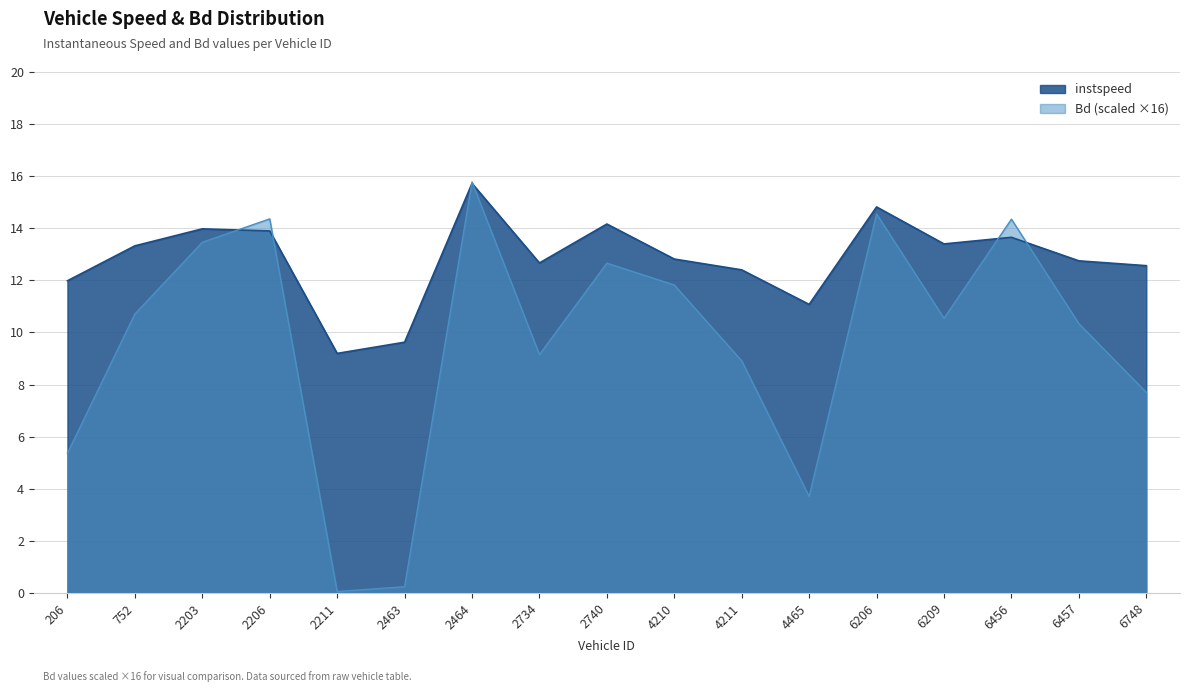

At which category is the sum across all series the highest?

2464